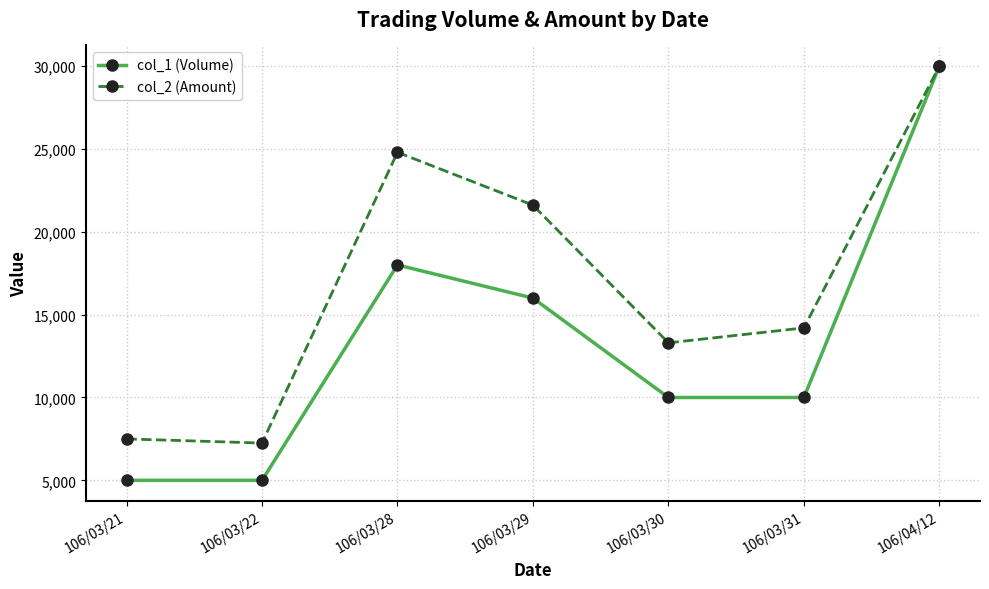

Which category has the highest value in the col_2 (Amount) series?

106/04/12